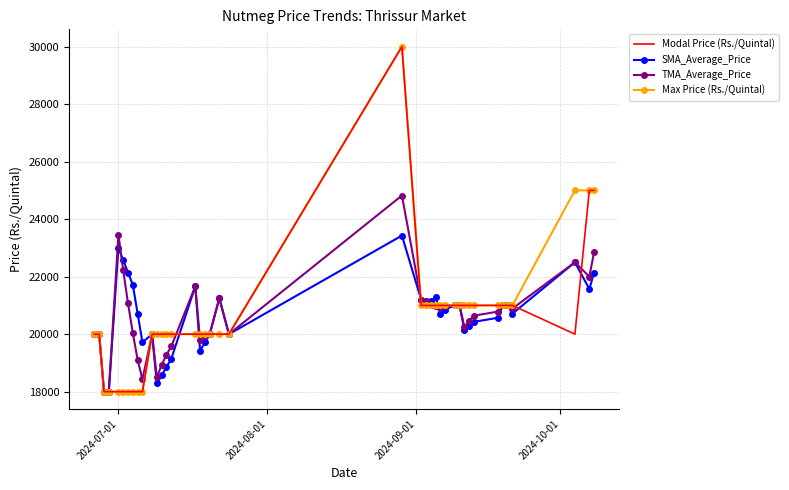

What is the smallest value displayed?

18000.0